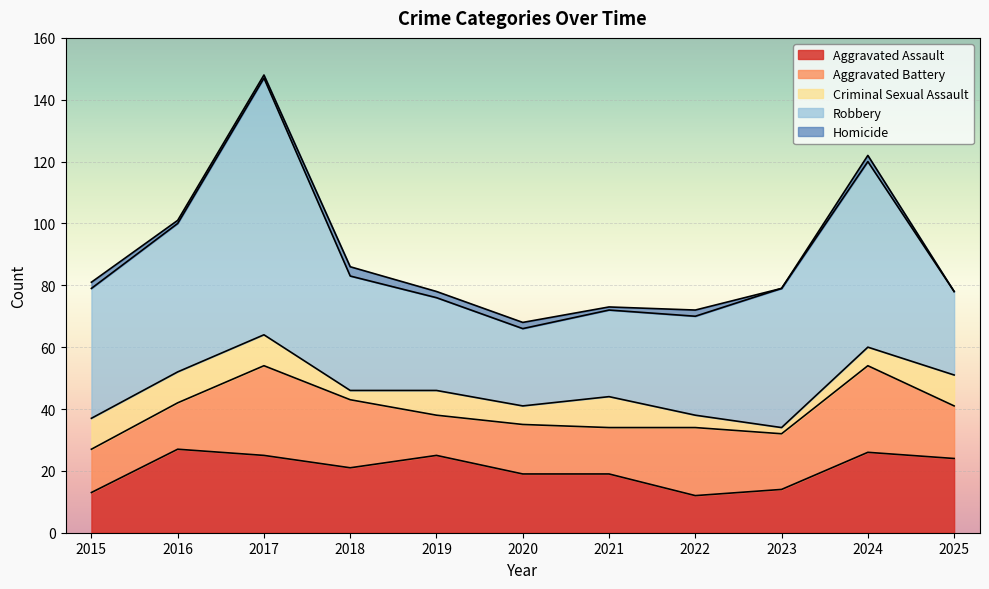

At how many categories does at least one series exceed 4?

11